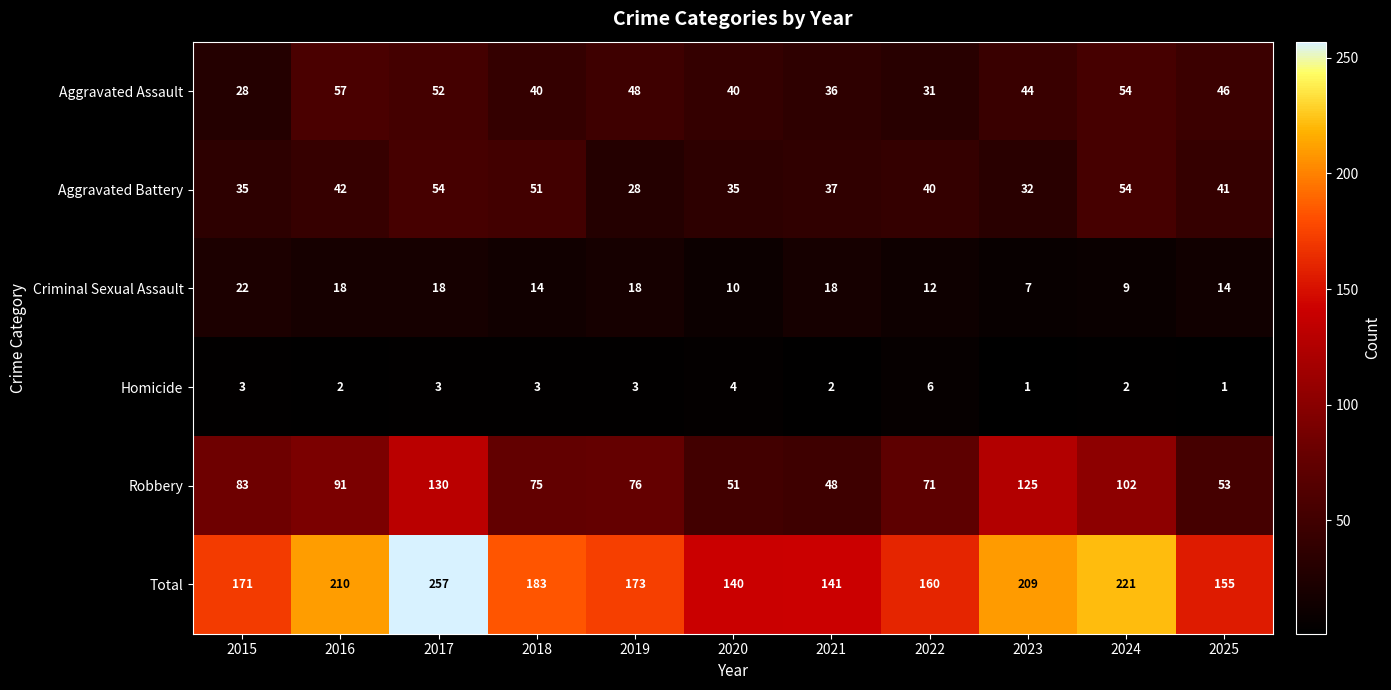

True or false: Robbery has a value of 20 at 2025.

False